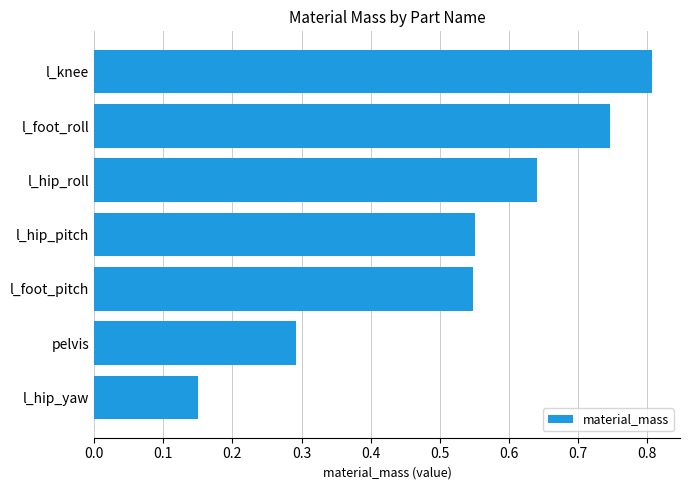

What is the change in value from l_hip_yaw to l_foot_roll?

+0.6